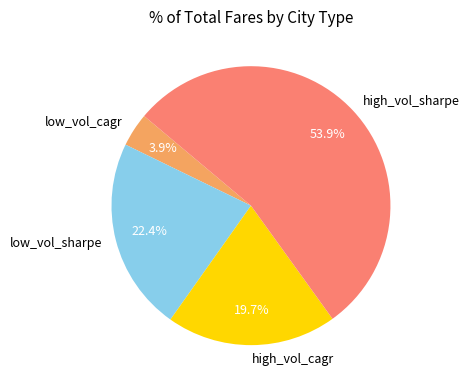

To the nearest percent, what is the difference between the high_vol_sharpe and low_vol_sharpe slice percentages?

32%